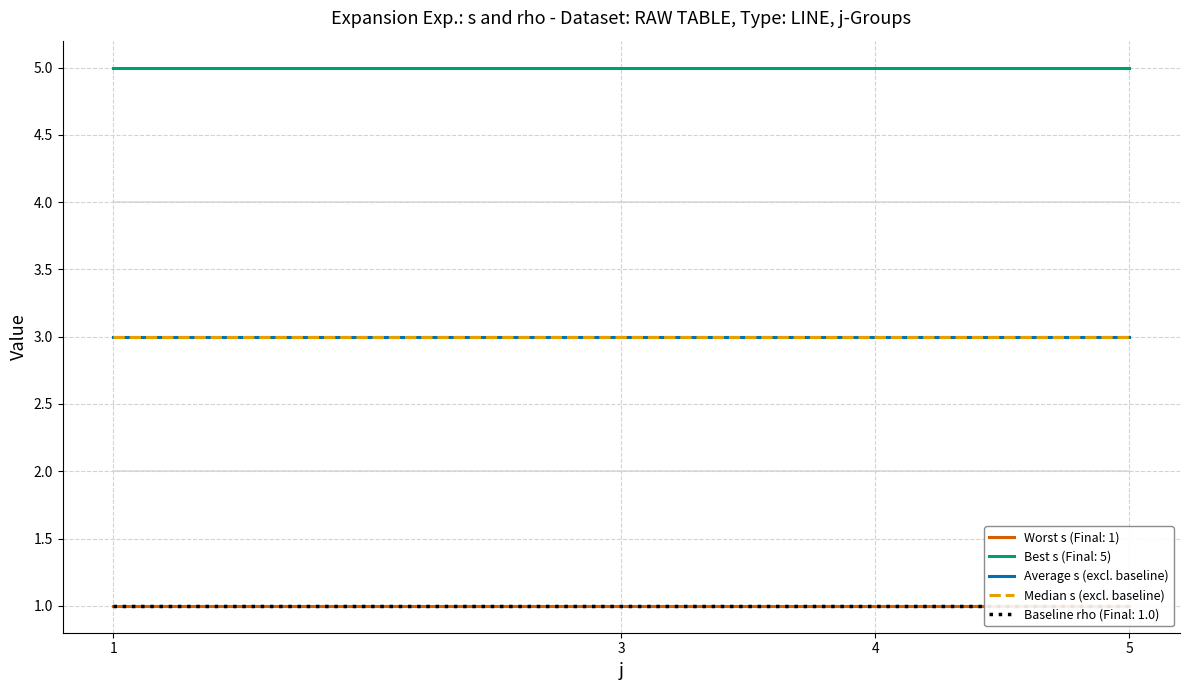

What is the value of the rho point at the 2nd from the left?

1